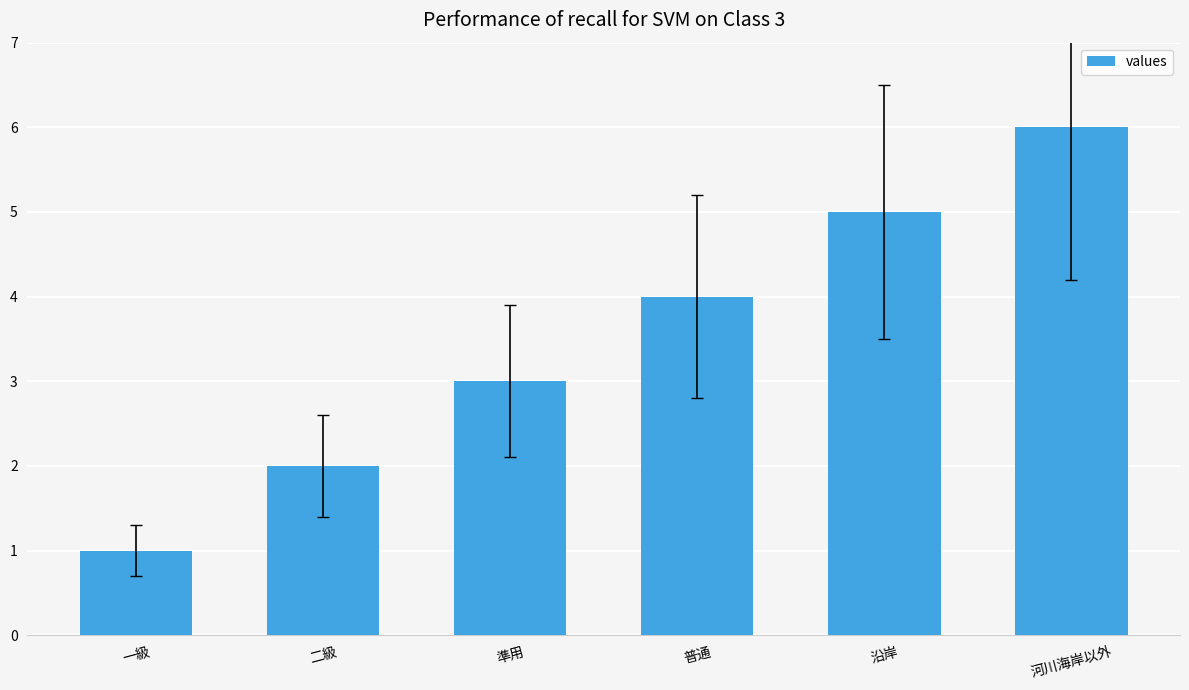

Reading left to right, what are all the values shown in this chart?

1	2	3	4	5	6